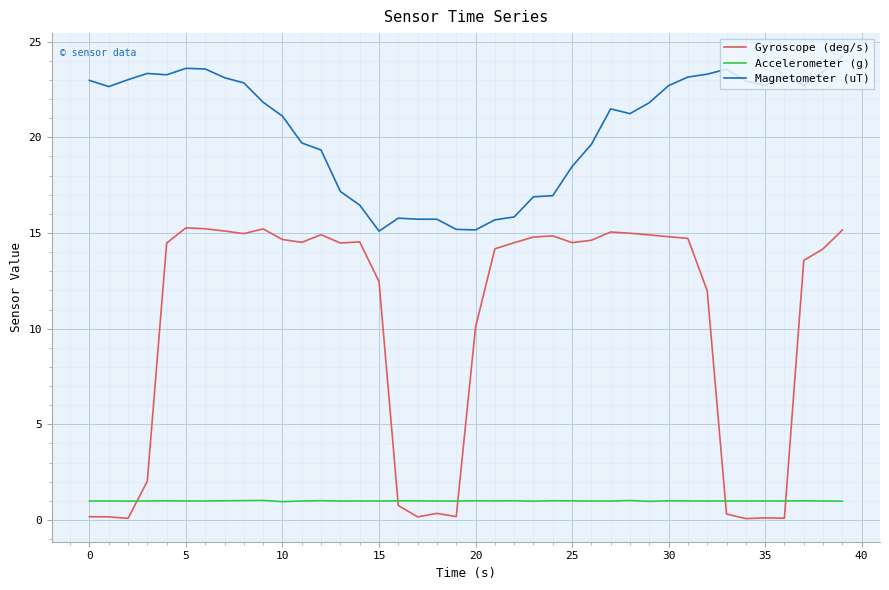

List the series in order of their overall mean, lowest first.

Accelerometer (g), Gyroscope (deg/s), Magnetometer (uT)